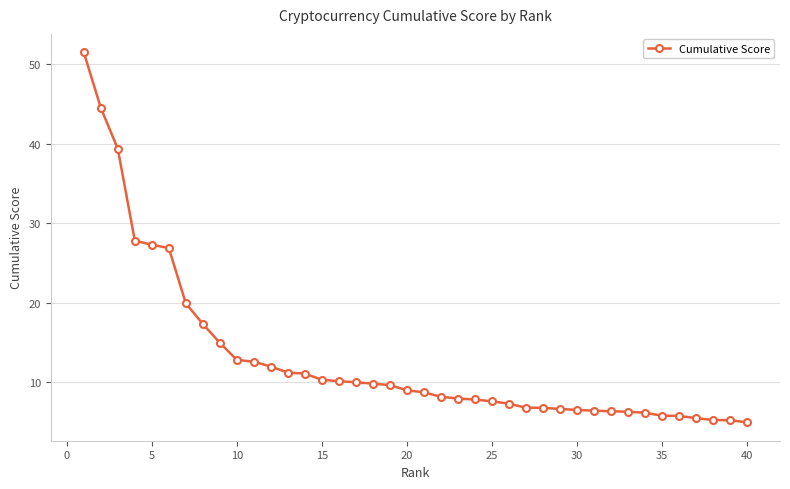

What is the value of the 1st point from the left?

51.5